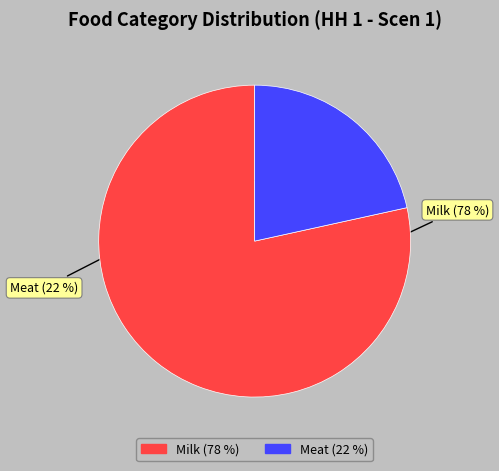

Rank the categories by value from lowest to highest.

Meat, Milk